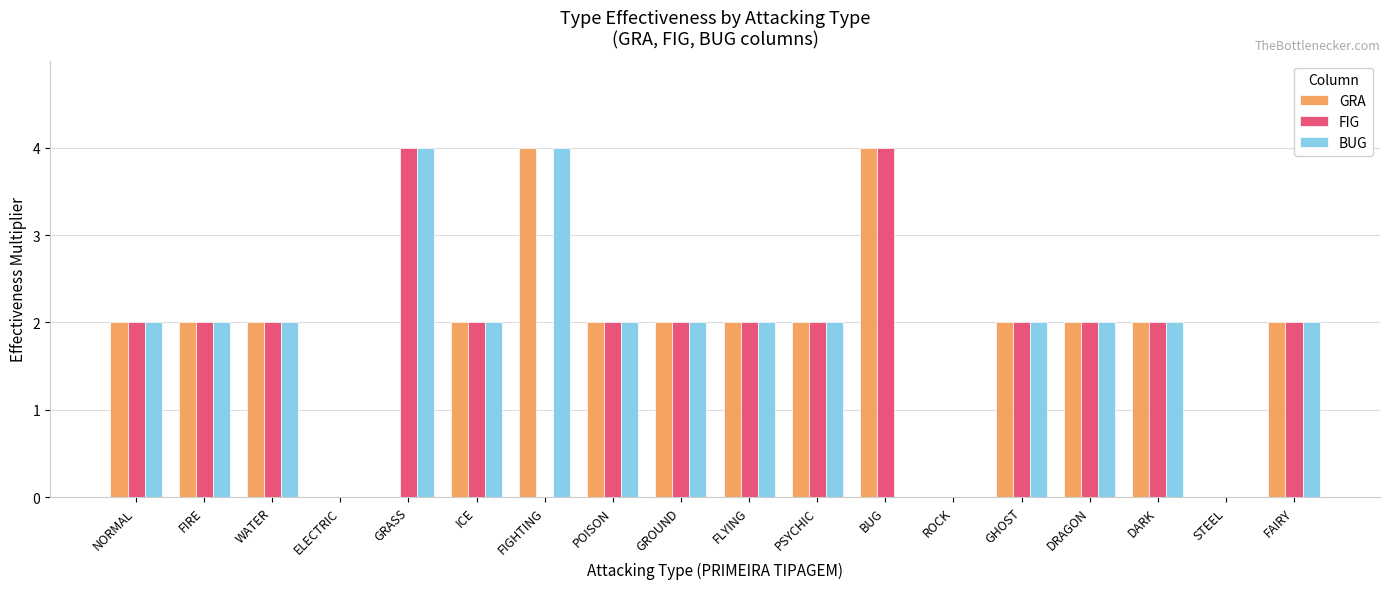

Is the value of FIG at PSYCHIC greater than the value of BUG at GRASS?

No